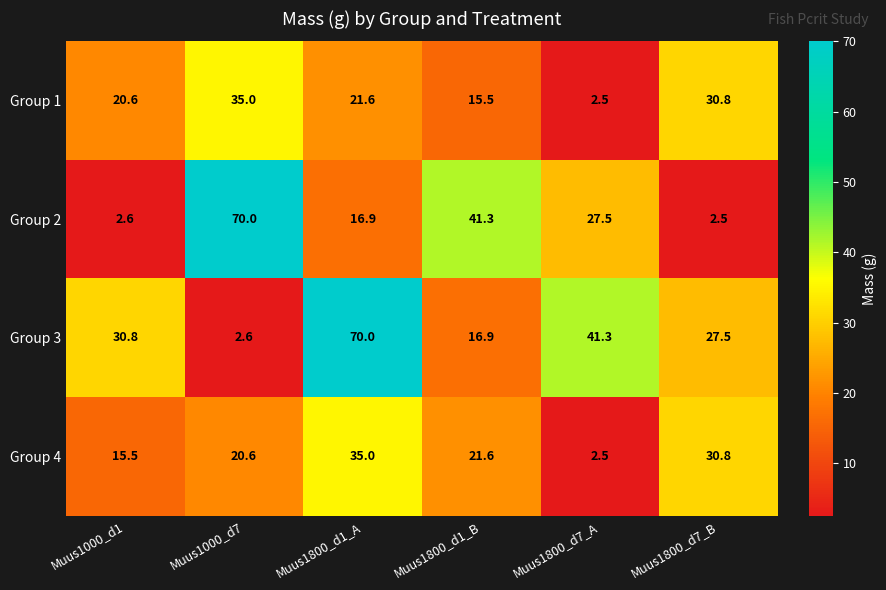

Reading left to right, what are all the values shown in this chart?

Group 1: Muus1000_d1=20.6	Muus1000_d7=35.0	Muus1800_d1_A=21.6	Muus1800_d1_B=15.5	Muus1800_d7_A=2.5	Muus1800_d7_B=30.8
Group 2: Muus1000_d1=2.6	Muus1000_d7=70.0	Muus1800_d1_A=16.9	Muus1800_d1_B=41.3	Muus1800_d7_A=27.5	Muus1800_d7_B=2.5
Group 3: Muus1000_d1=30.8	Muus1000_d7=2.6	Muus1800_d1_A=70.0	Muus1800_d1_B=16.9	Muus1800_d7_A=41.3	Muus1800_d7_B=27.5
Group 4: Muus1000_d1=15.5	Muus1000_d7=20.6	Muus1800_d1_A=35.0	Muus1800_d1_B=21.6	Muus1800_d7_A=2.5	Muus1800_d7_B=30.8